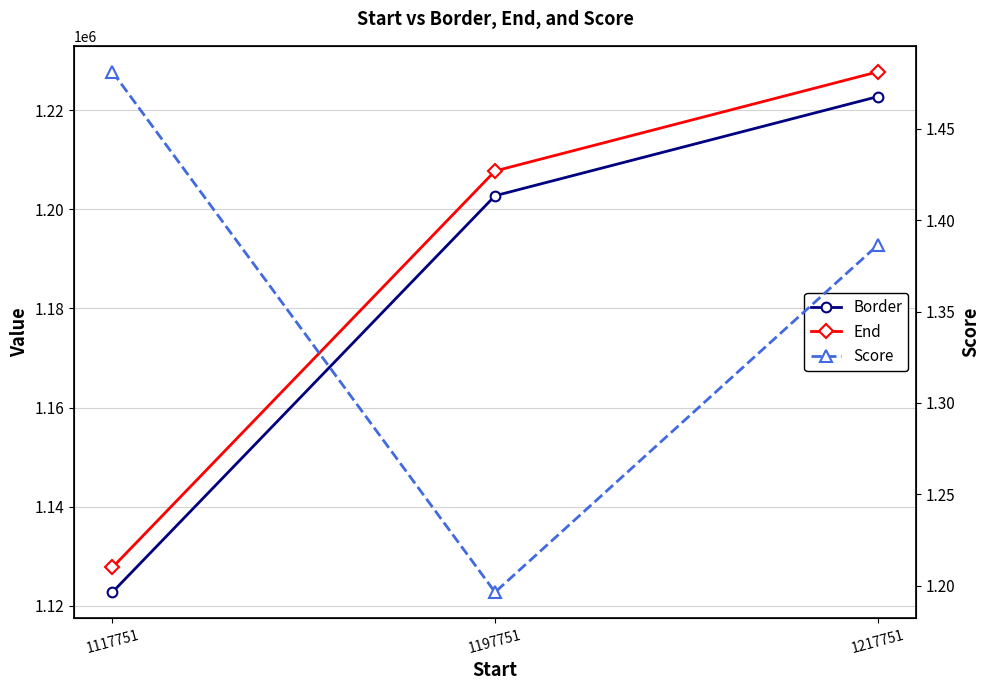

What is the maximum value shown in the chart?

1227751.0